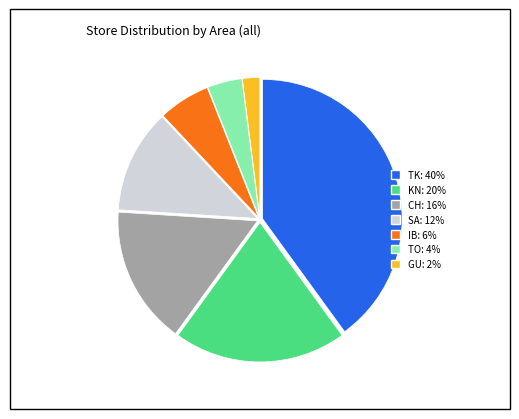

Combined, do TO: 4% and TK: 40% account for over 50%?

No